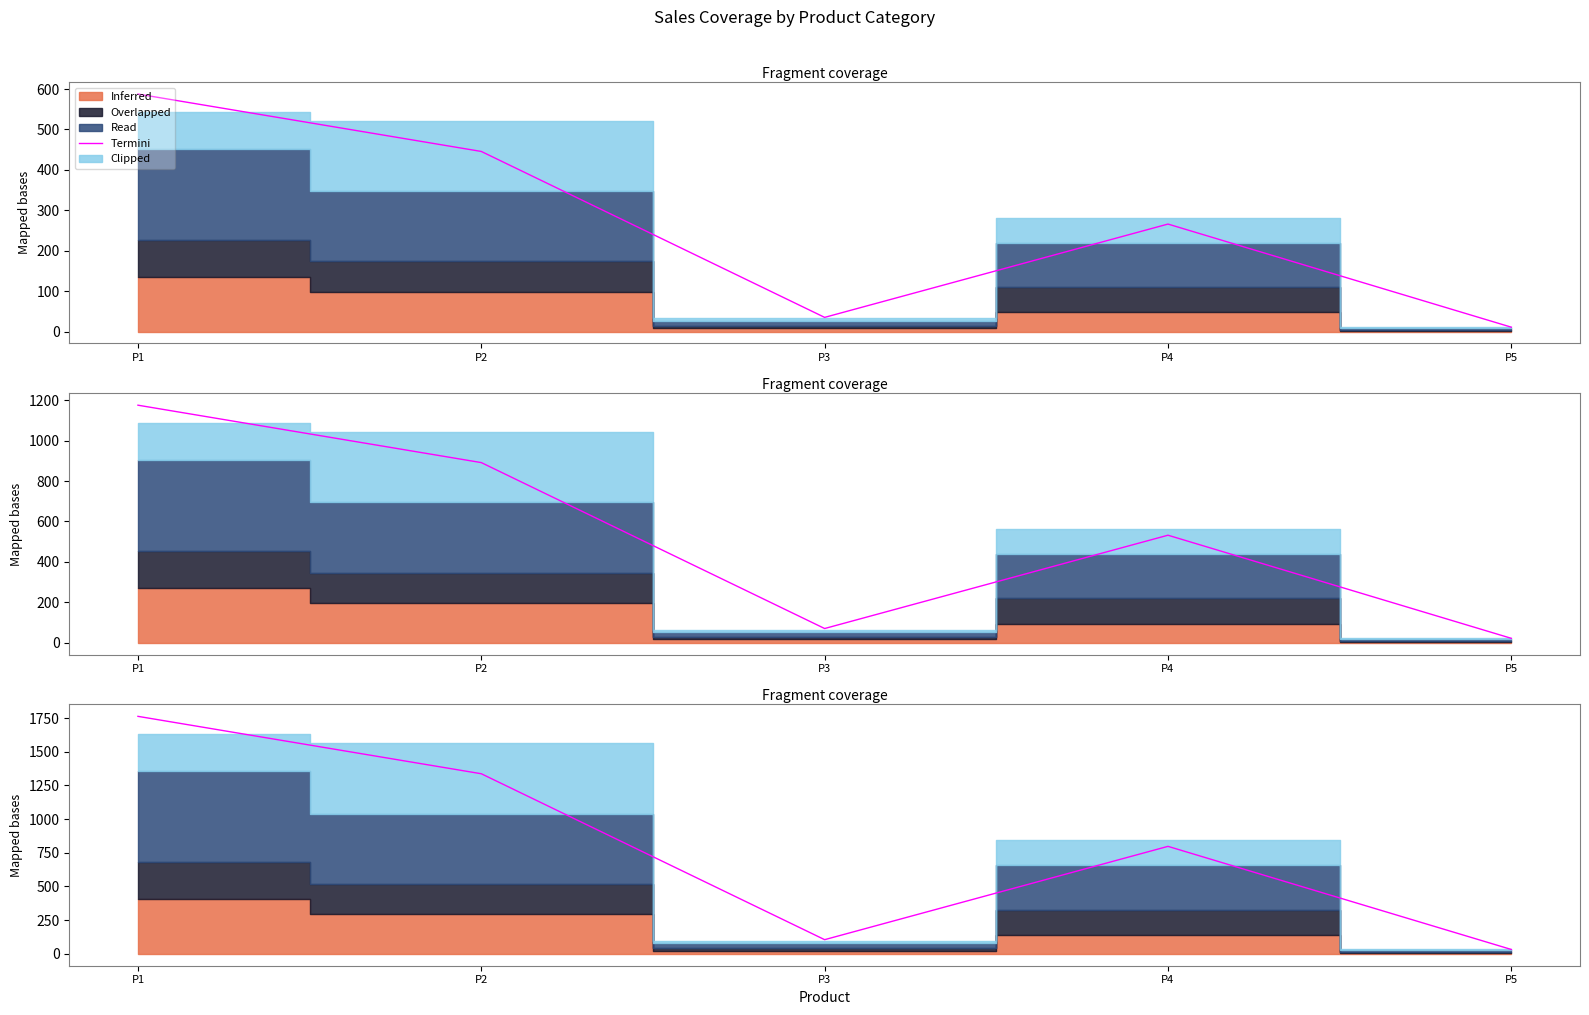

What value does the data have at P4?

266.0